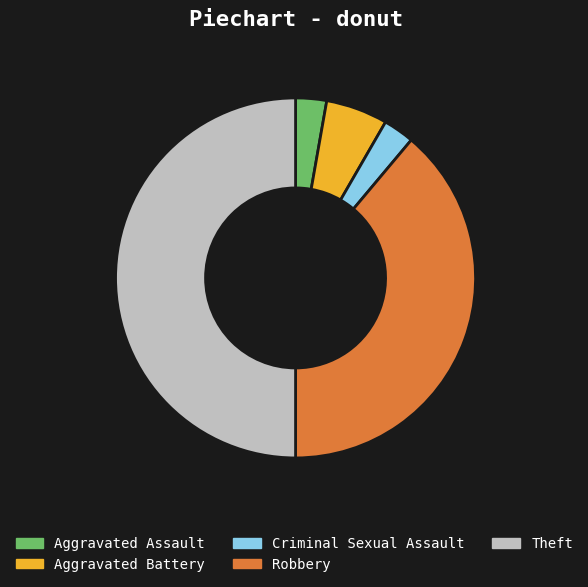

Approximately how many times larger is the value at Aggravated Battery compared to Criminal Sexual Assault?

2.0